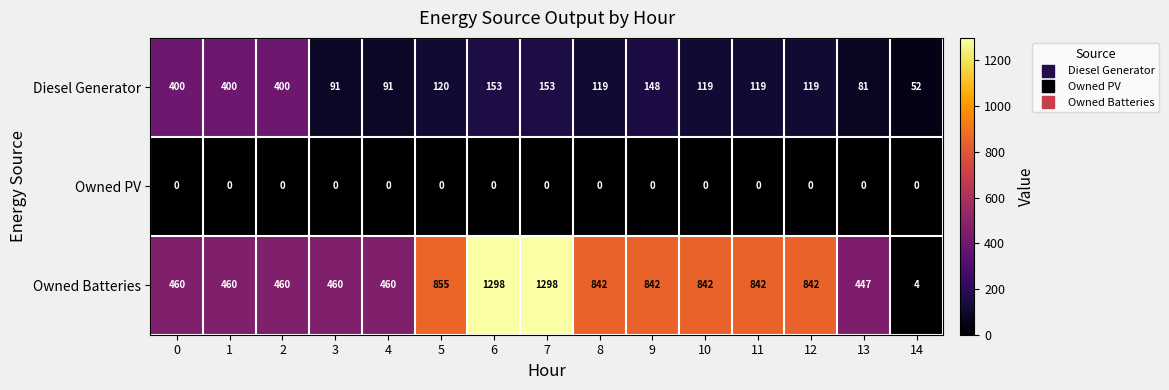

Which series has the largest total across all categories?

Owned Batteries